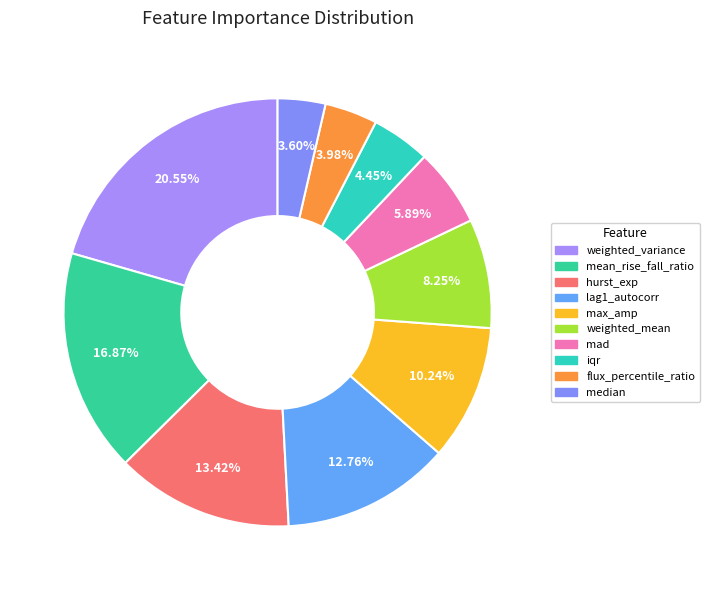

To the nearest percent, what is the difference between the largest and smallest slice percentages?

17%